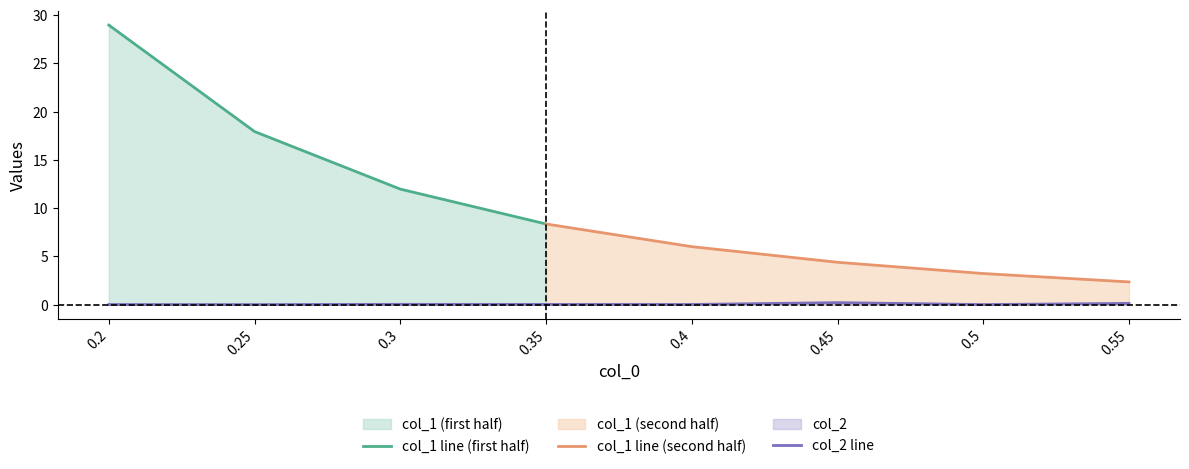

Where is the data nearest to the value 0?

0.25